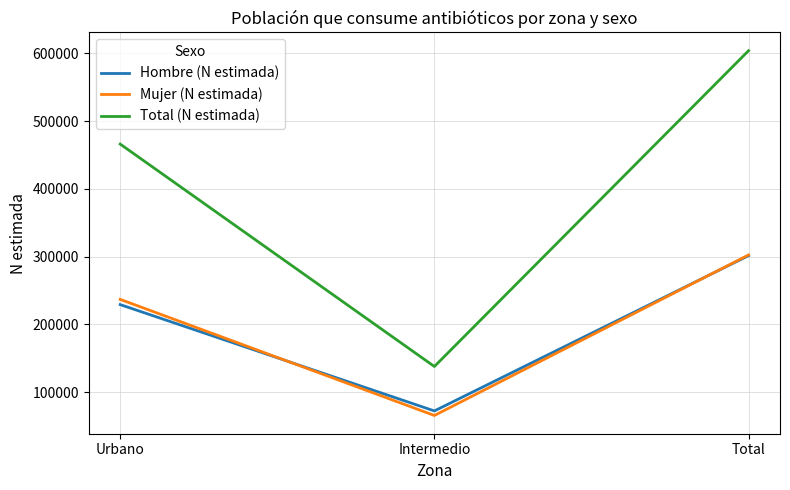

Which category has the highest value across all series?

Total